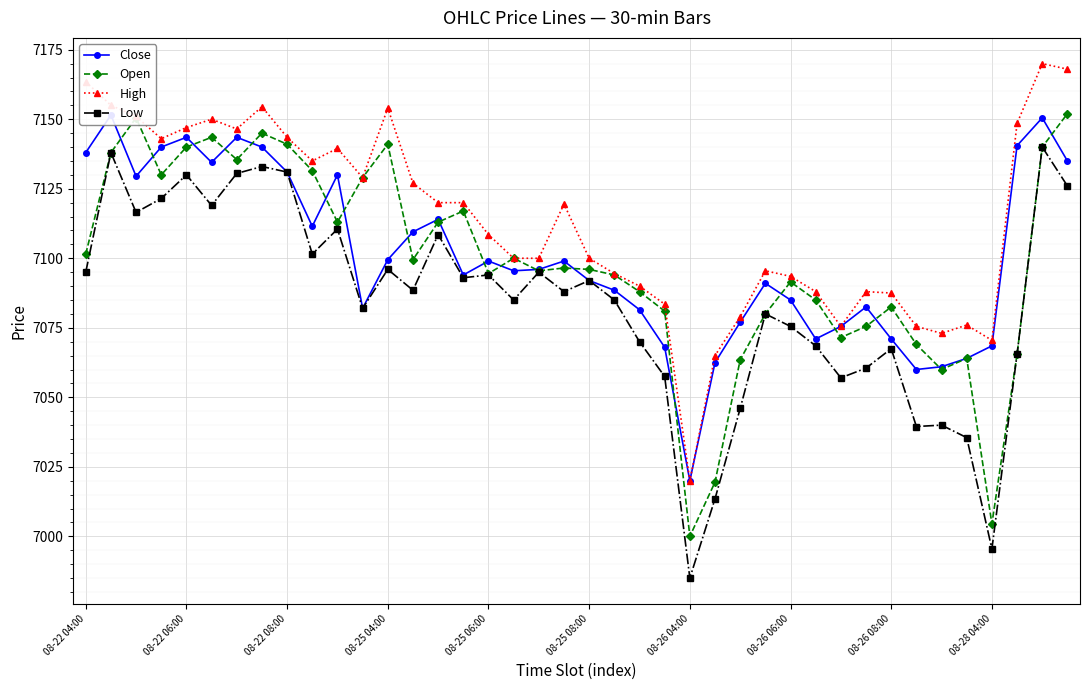

True or false: Open has a value of 3420.2 at 08-28 04:00.

False